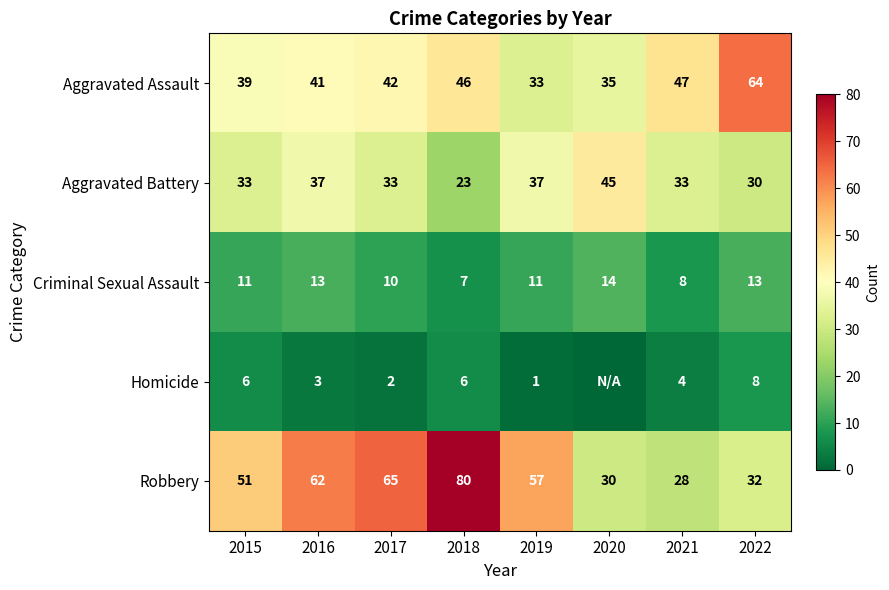

How many categories are shown in the chart?

8